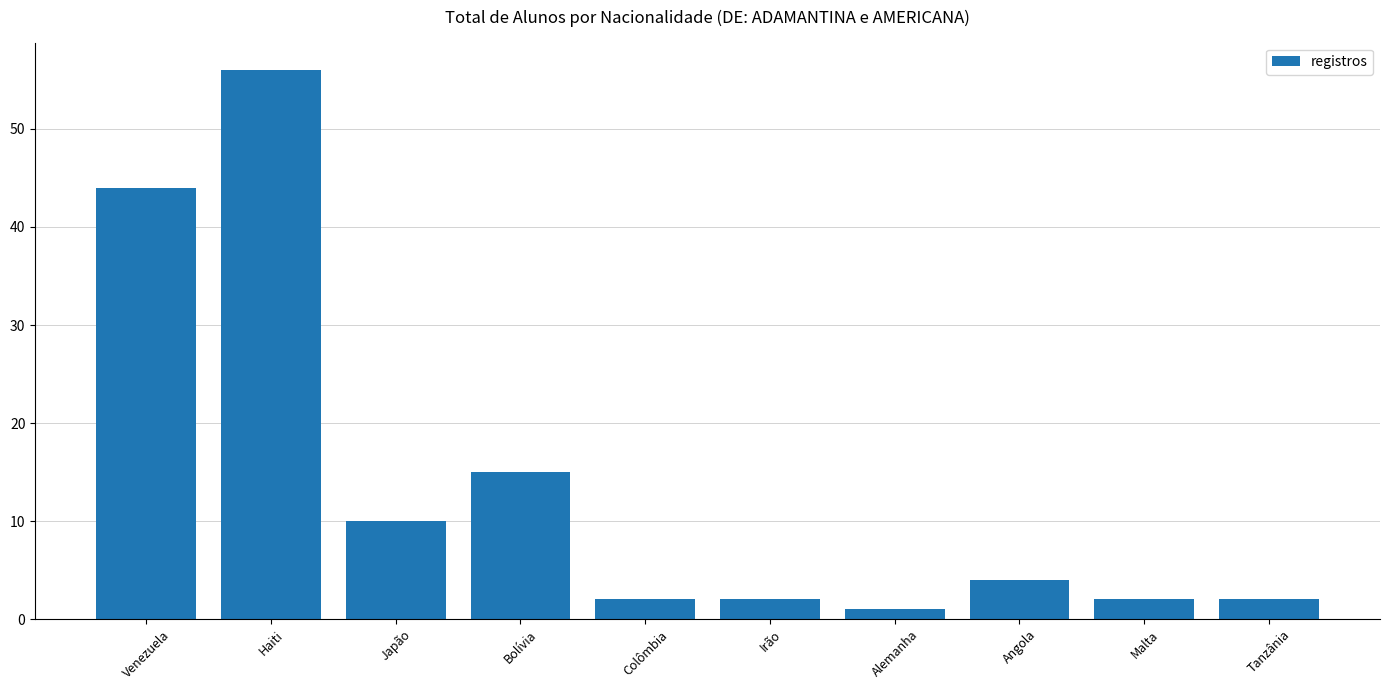

What is the minimum value shown in the chart?

1